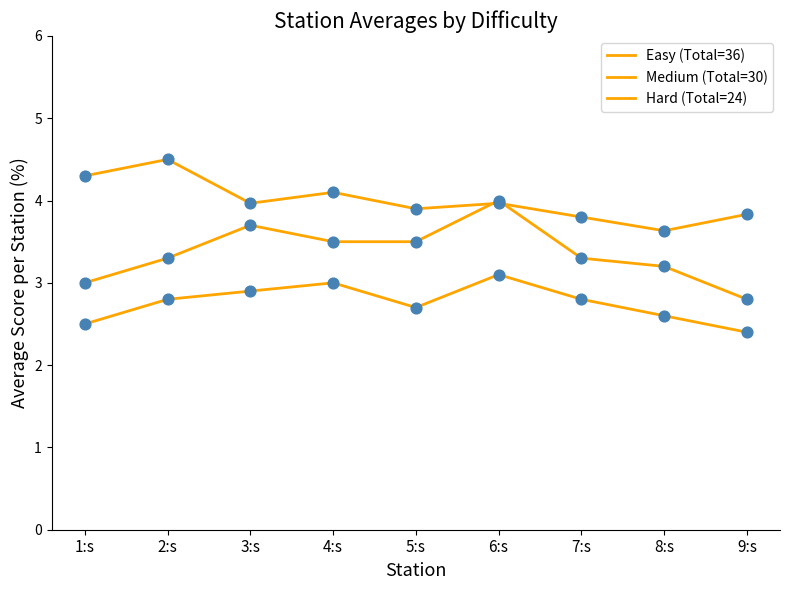

What is the total value across all series at 5:s?

10.1